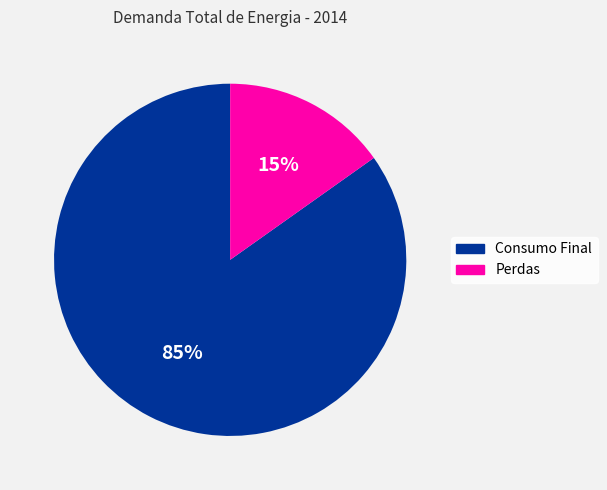

Which slice represents more than half of the pie?

Consumo Final